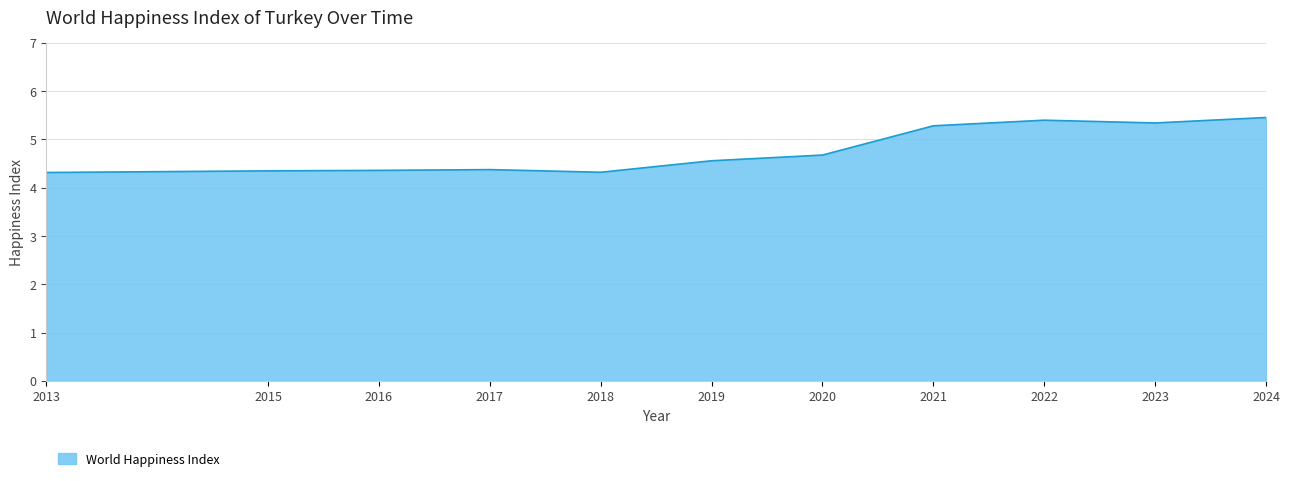

The chart shows a value of 5.3 at 2023. True or false?

True